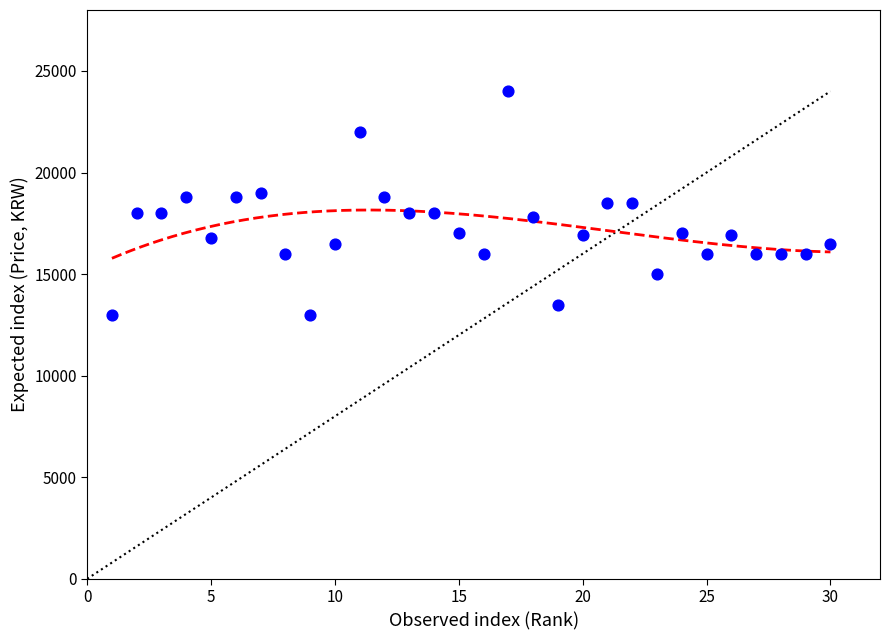

What is the range of Y values (max minus min)?

11000